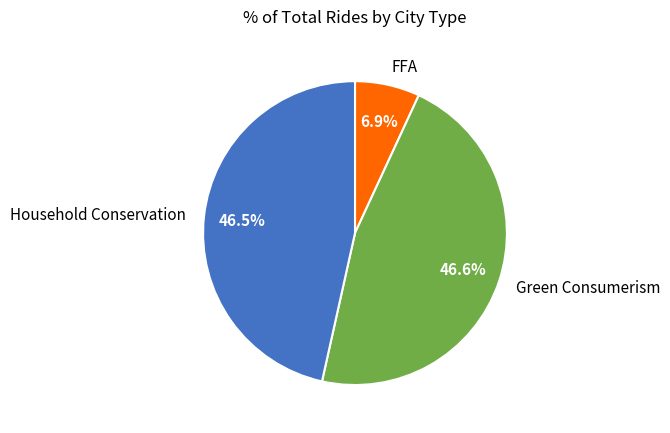

How many slices are in this pie chart?

3